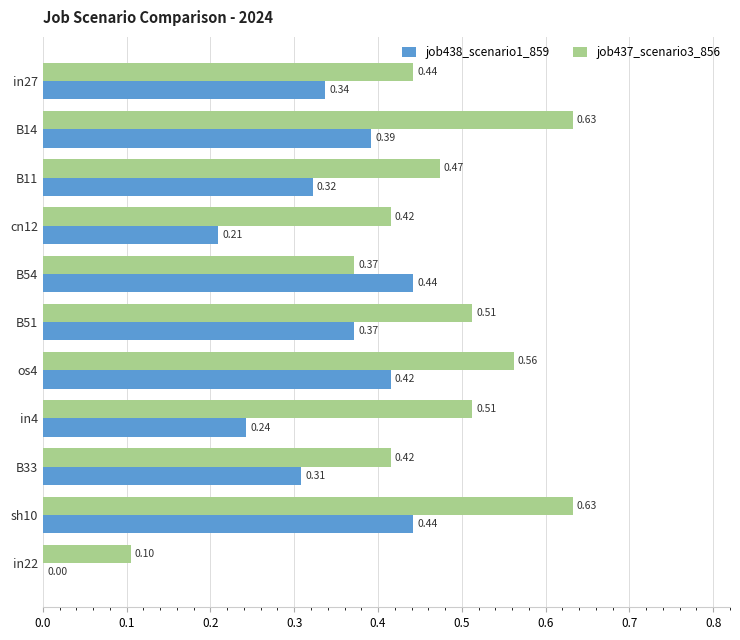

What is the sum of all job438_scenario1_859 values?

3.5